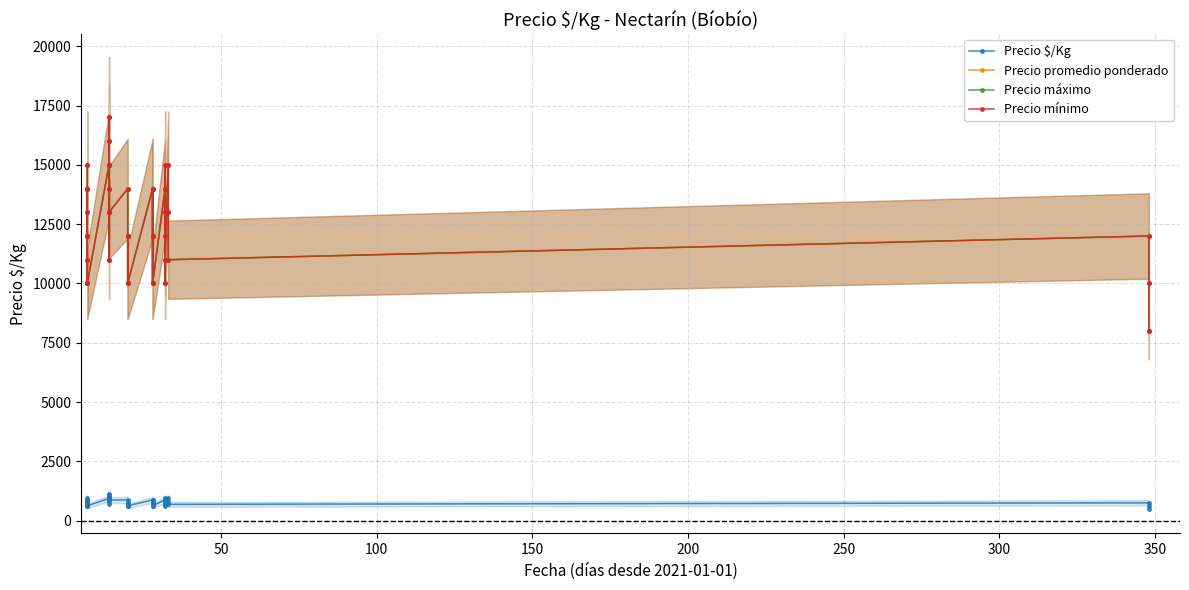

How many data points in Precio mínimo are above 12000?

19